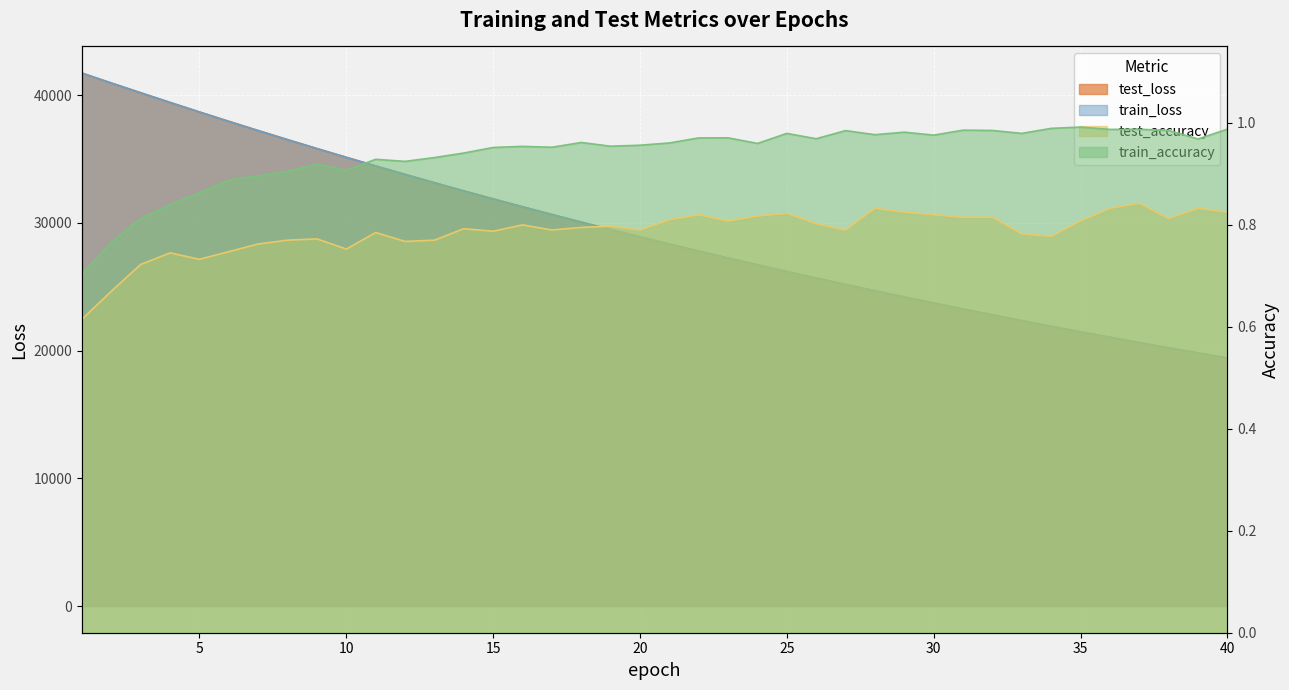

True or false: test_loss has a value of 34452.6 at 11.

True